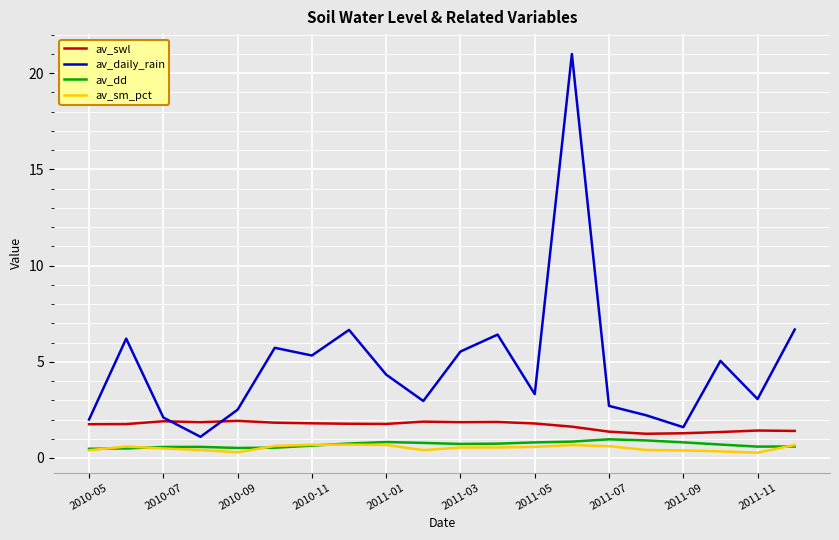

True or false: av_sm_pct and av_swl cross at least once.

False